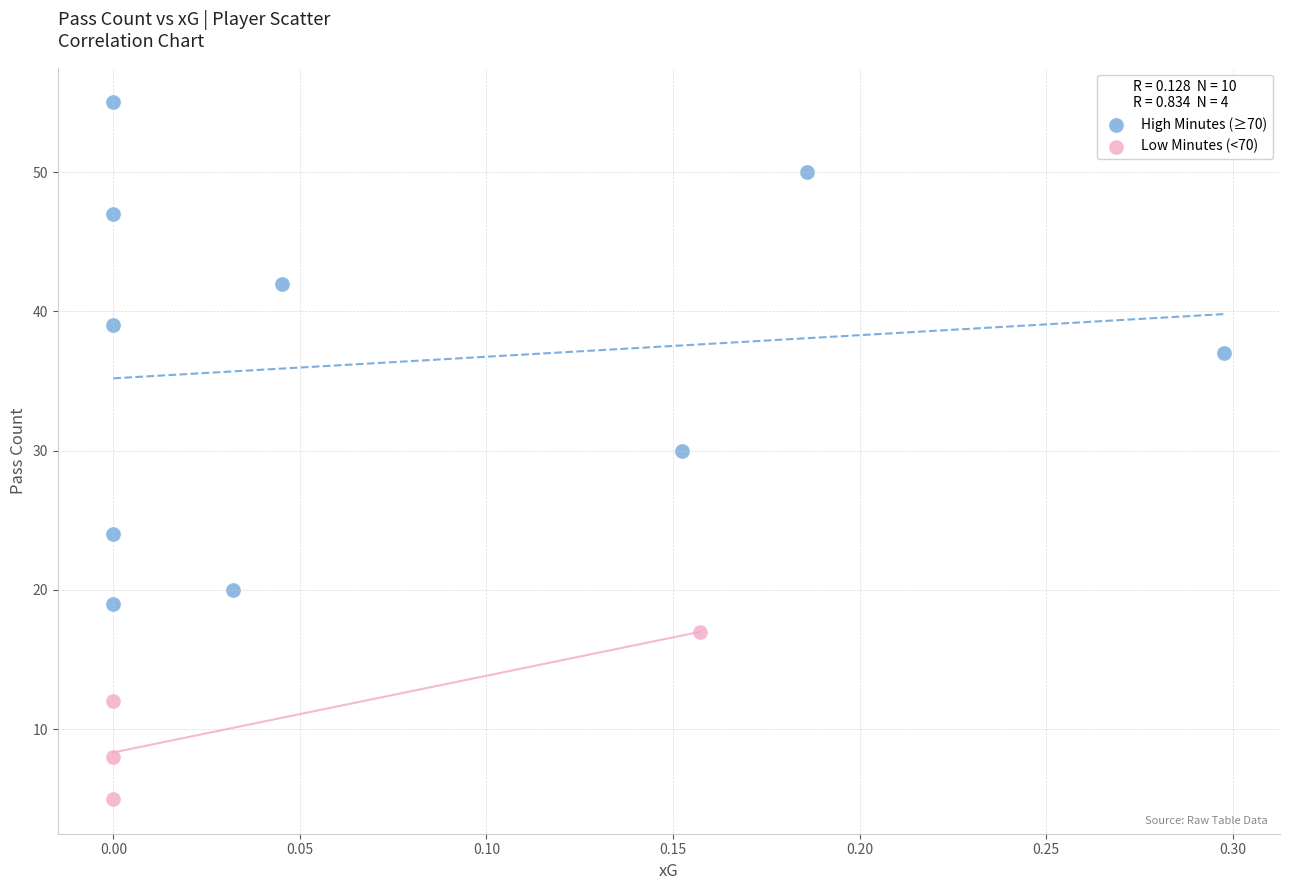

Which series contains the lowest Y value?

Low Minutes (<70)